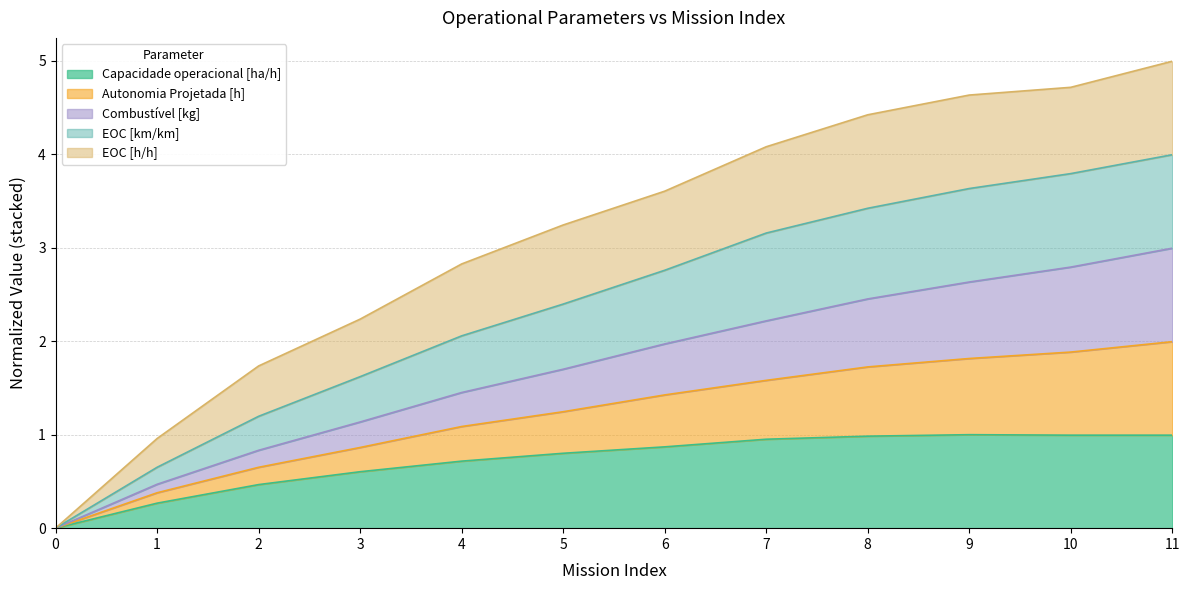

The value of Autonomia Projetada [h] at 0 is 0.0. True or false?

True